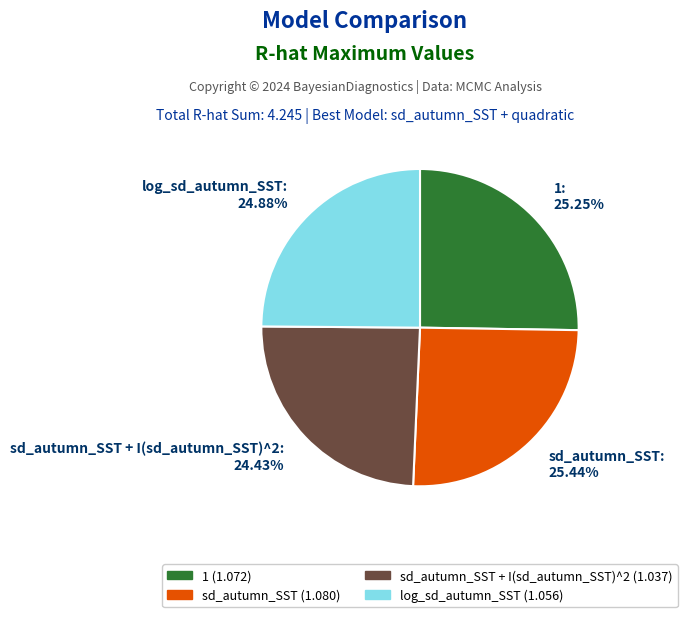

Is there a majority slice in this chart?

No